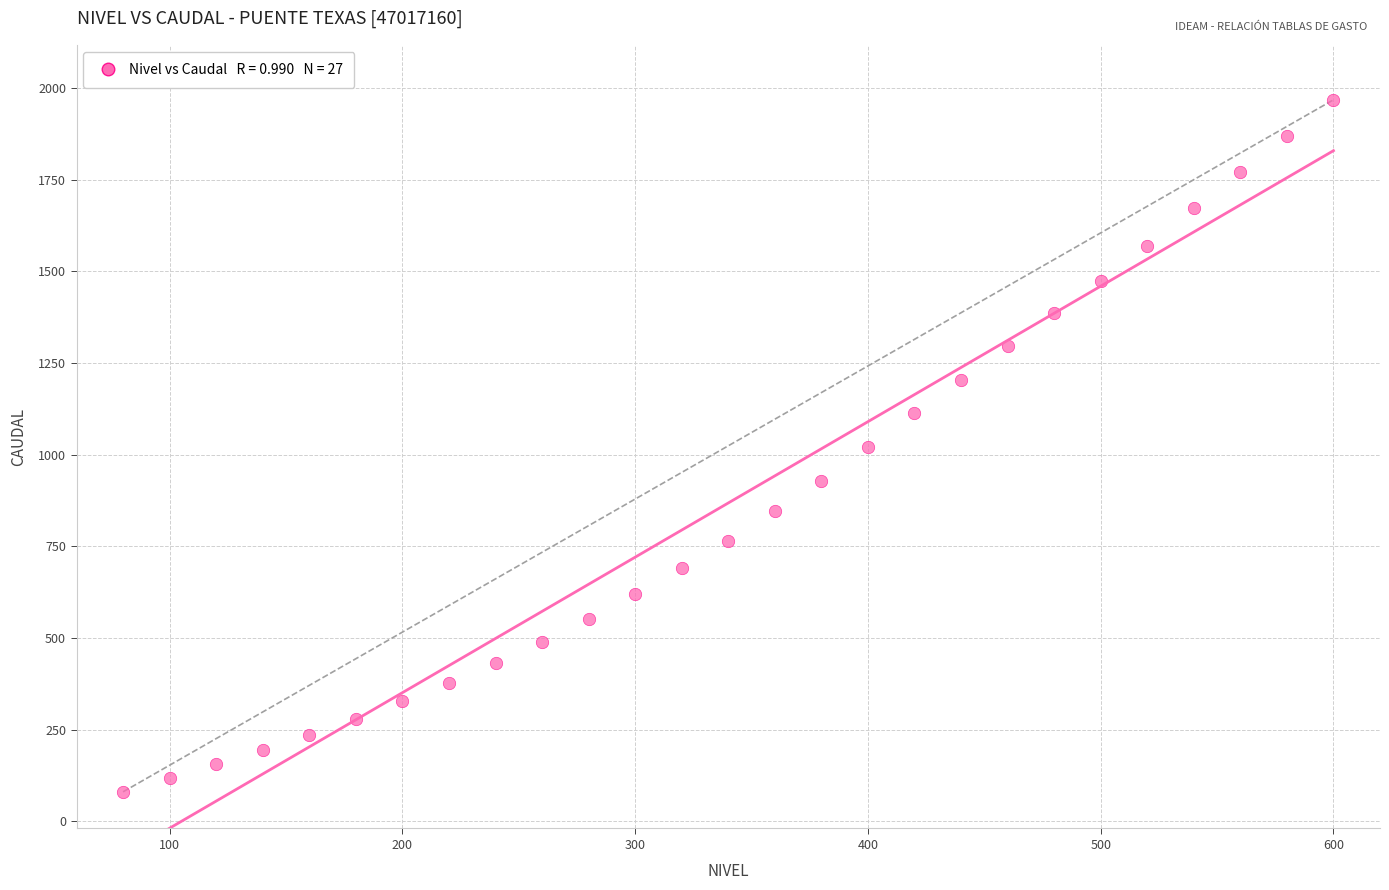

What is the range of Y values (max minus min)?

1888